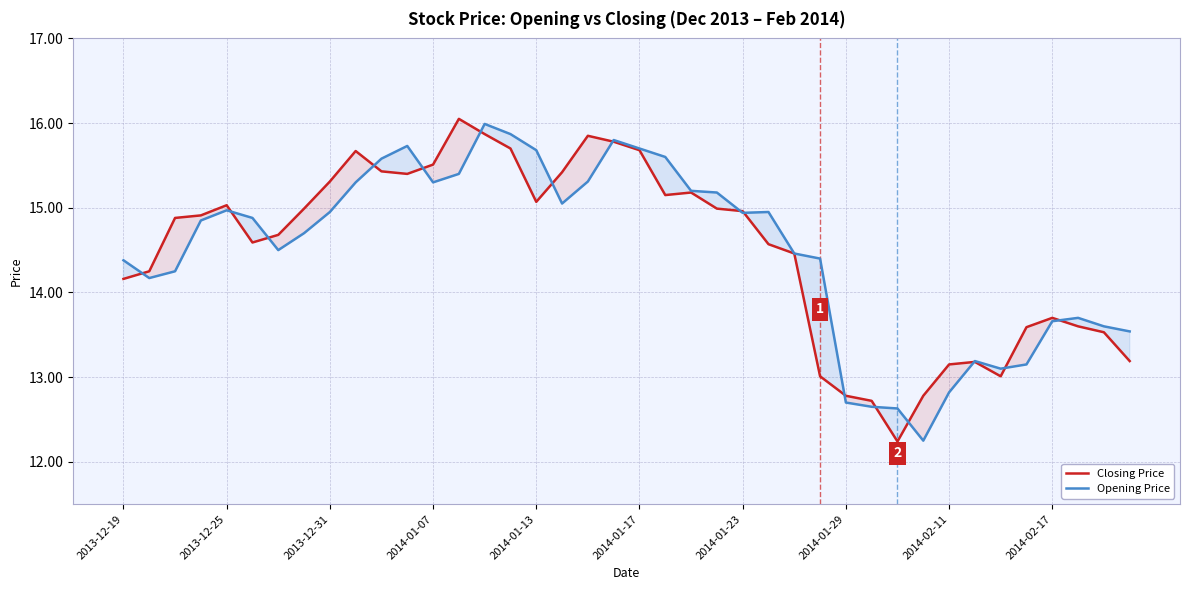

Which series changed the most between 2013-12-19 and 2014-01-23?

Closing Price